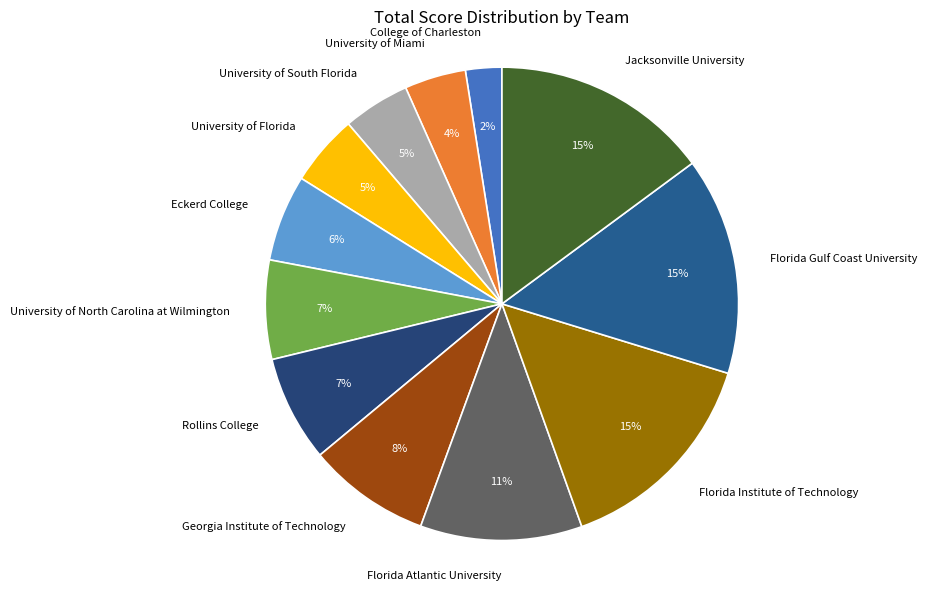

Which slice is the smallest?

College of Charleston